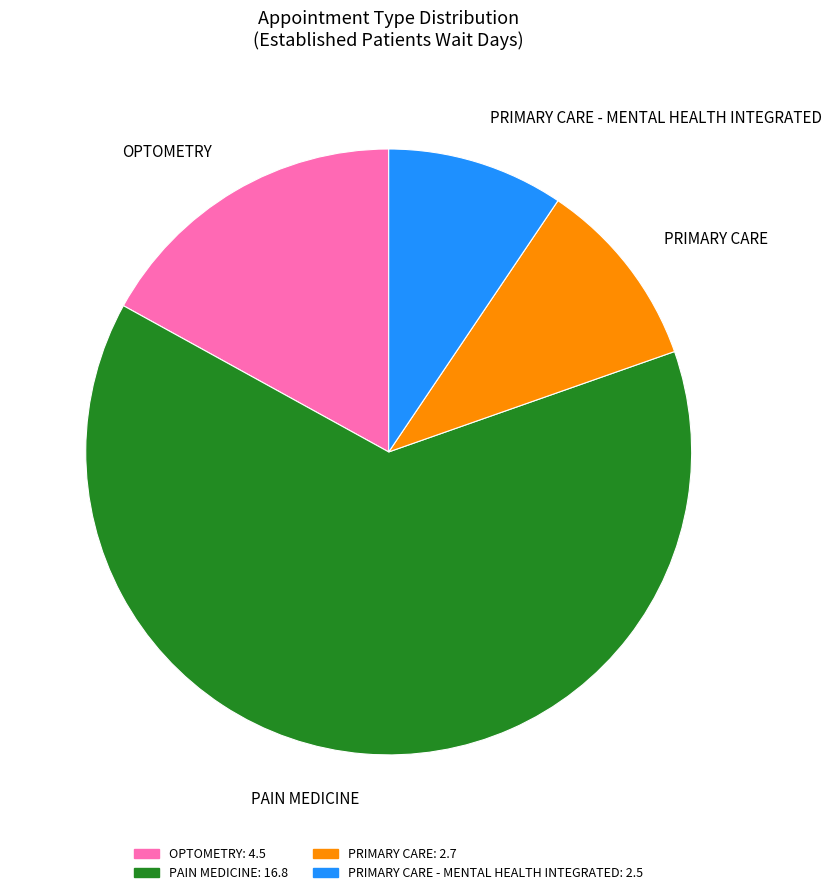

Is it true that PRIMARY CARE is 10% of the pie?

True